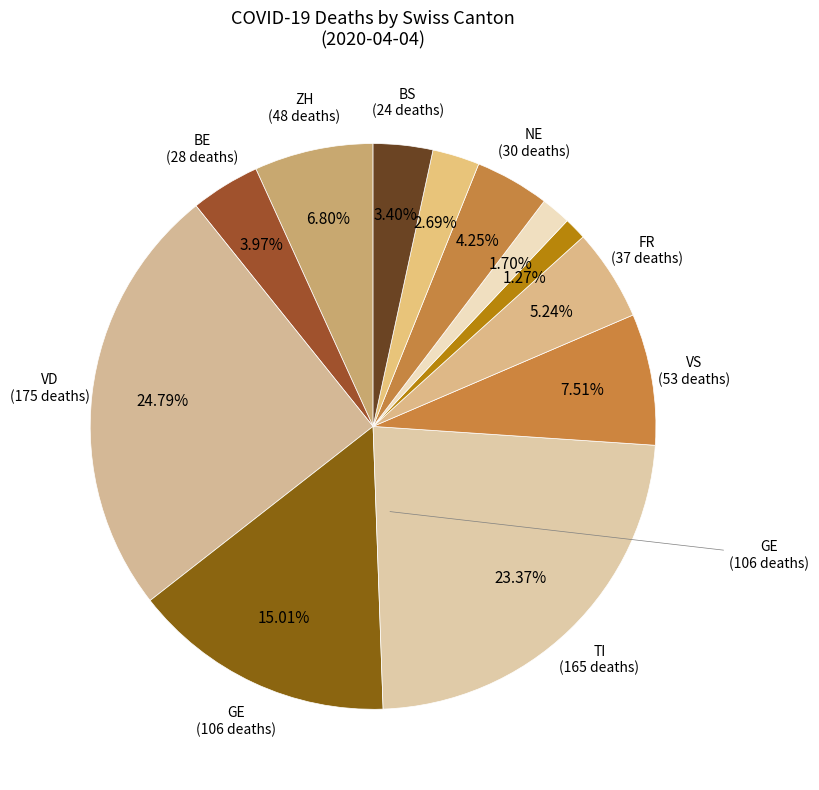

What is the largest slice in the pie chart?

VD